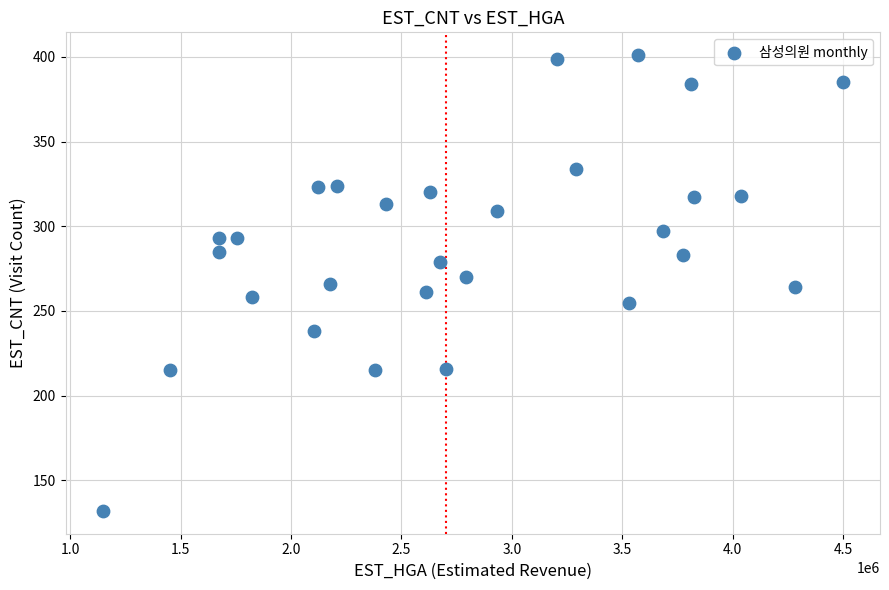

What is the range of X values (max minus min)?

3352312